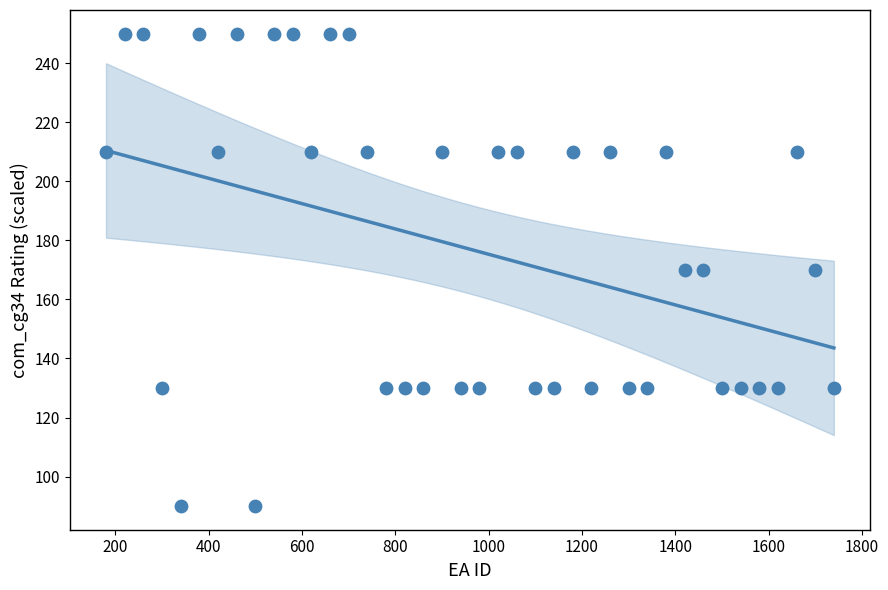

What is the range of X values (max minus min)?

1560